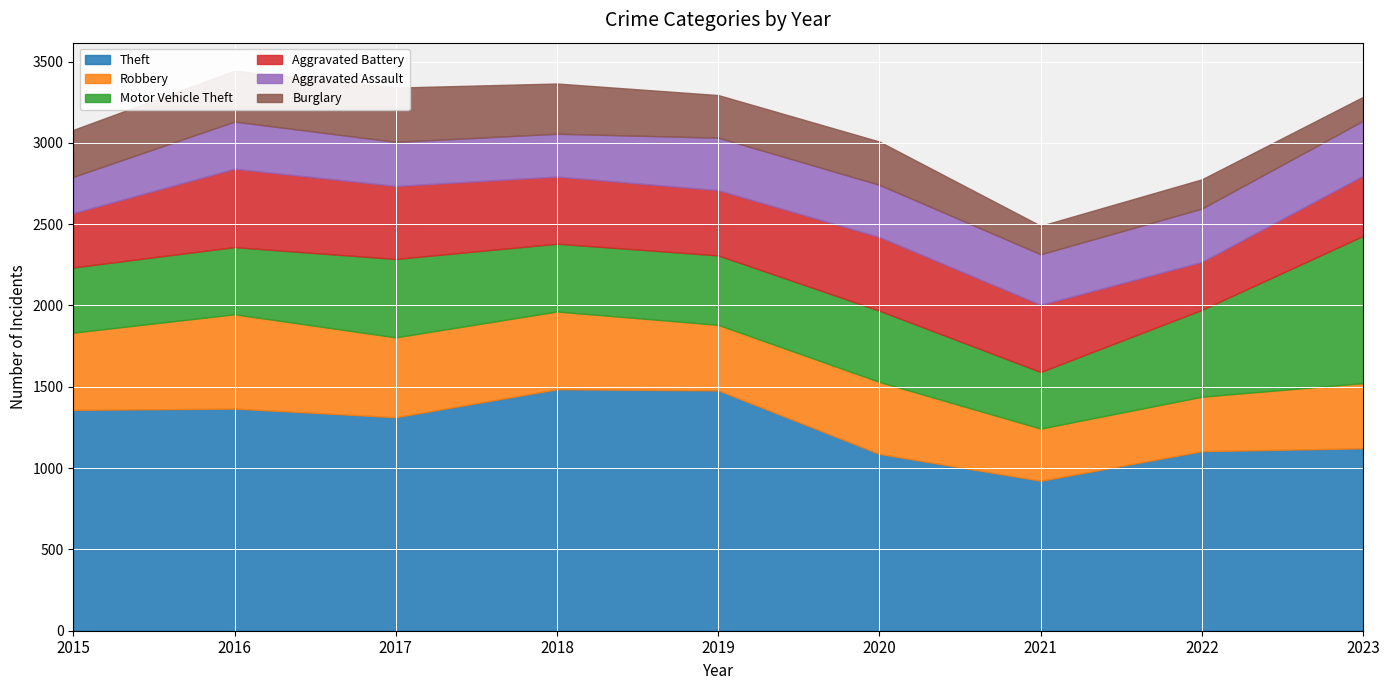

True or false: Burglary and Theft intersect in this chart.

False